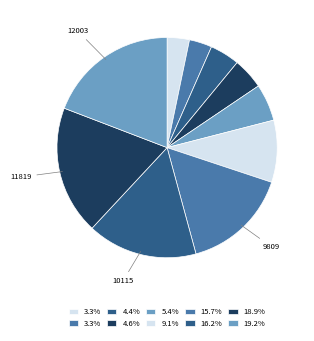

Count the number of slices in the pie.

10